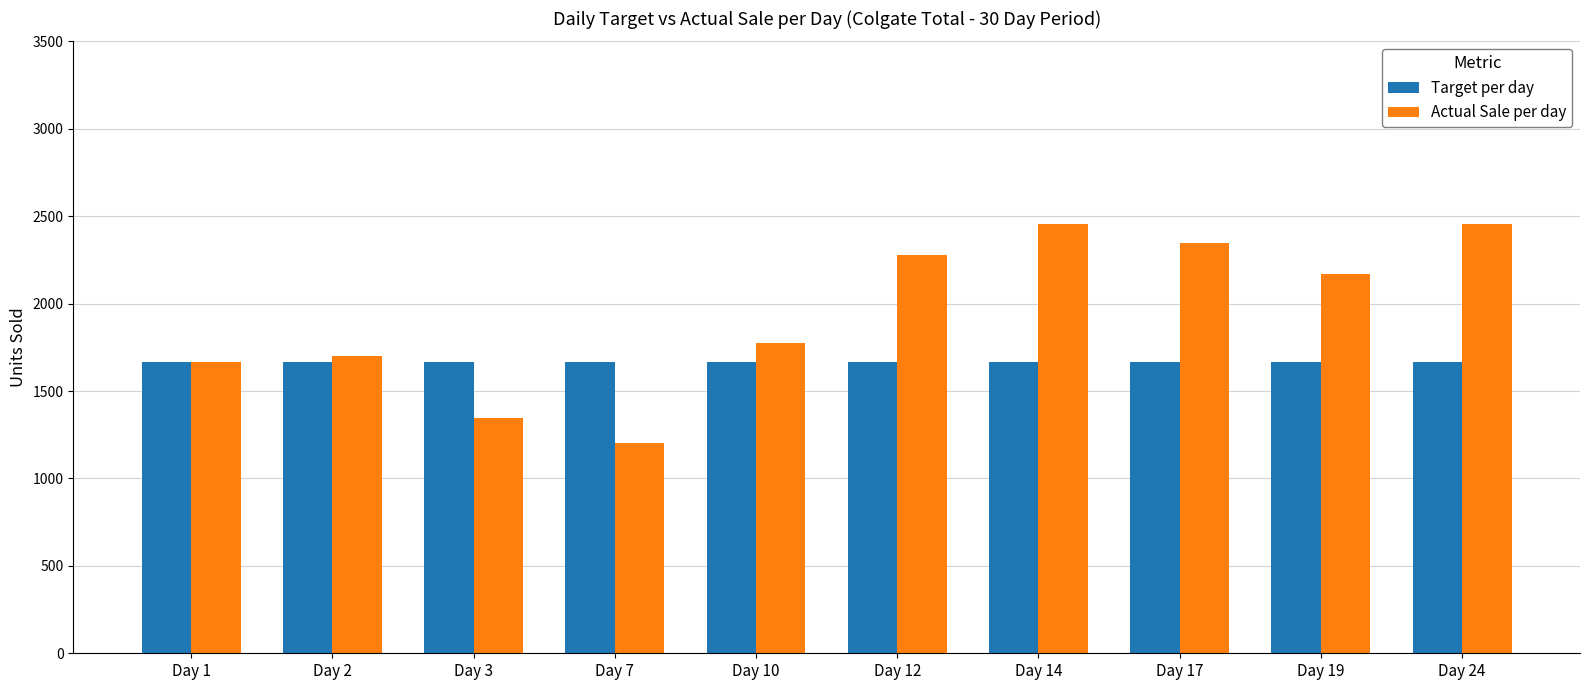

What is the total value across all series at Day 2?

3367